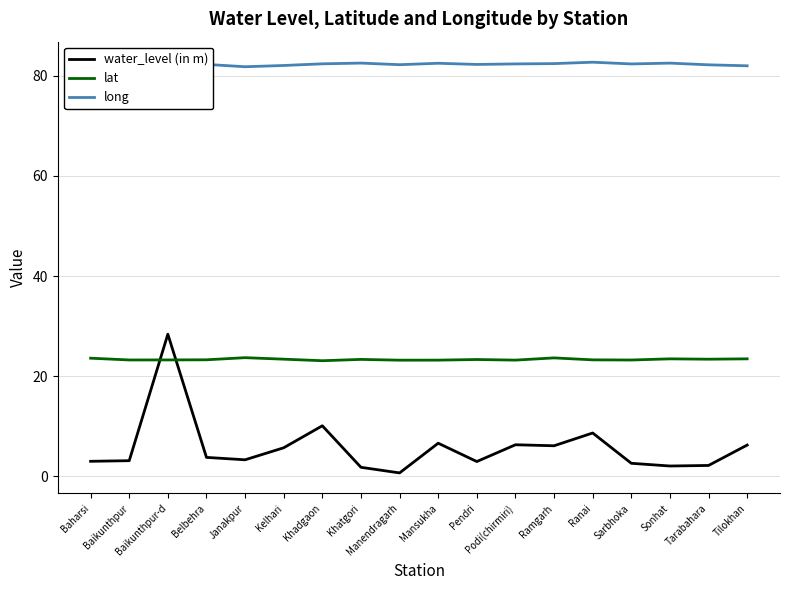

Read the water_level (in m) value at Kelhari.

5.7